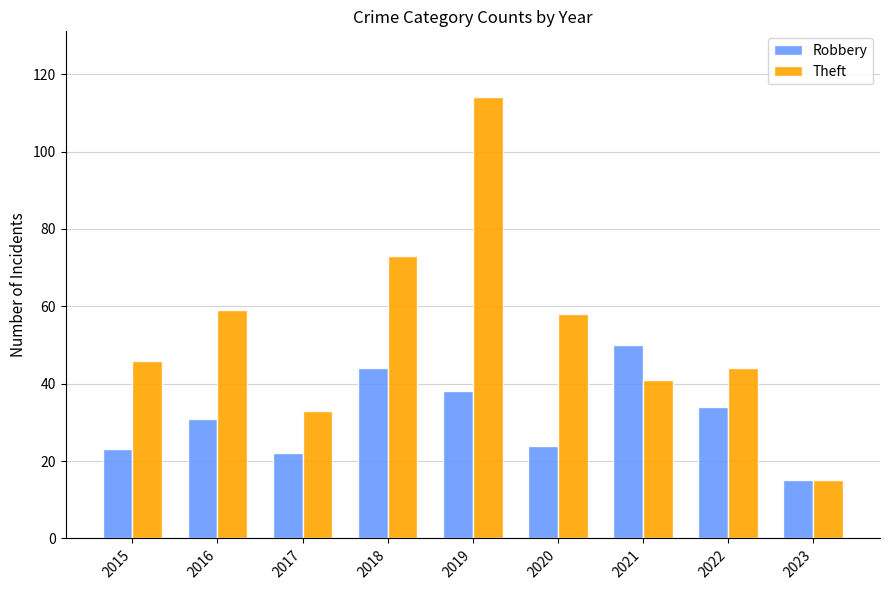

How many groups of bars are there?

9